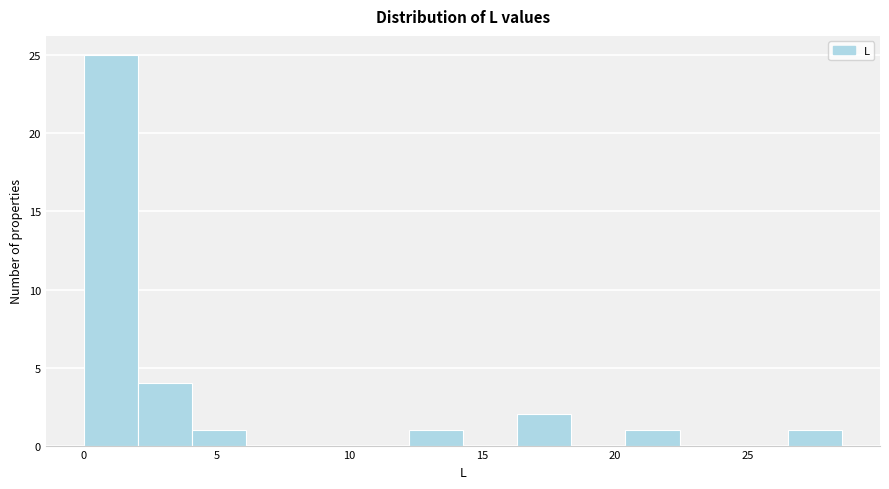

Over which range of the x-axis is the bar tallest?

0.0 to 2.0